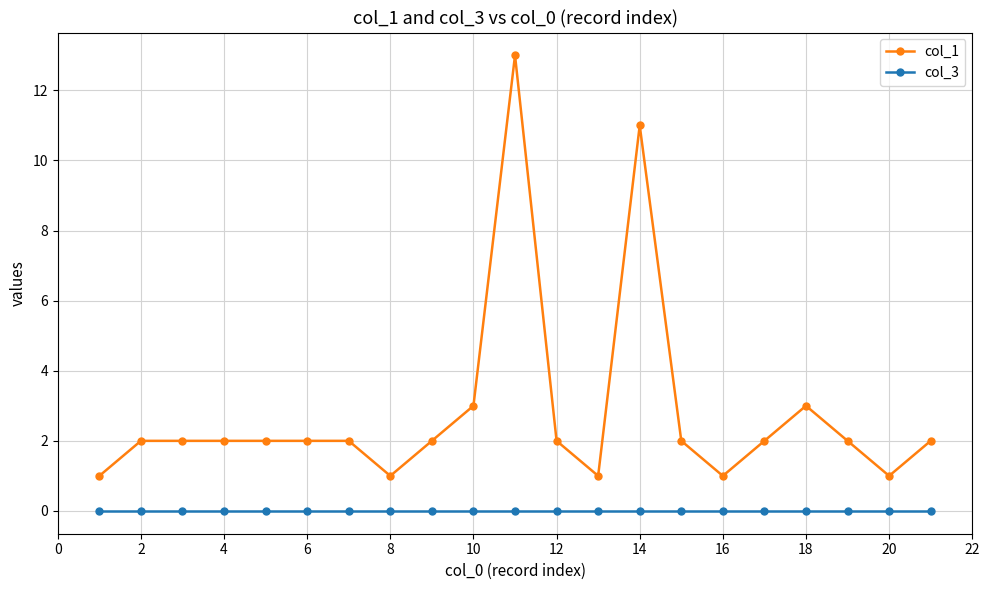

List the series in order of their overall mean, highest first.

col_1, col_3